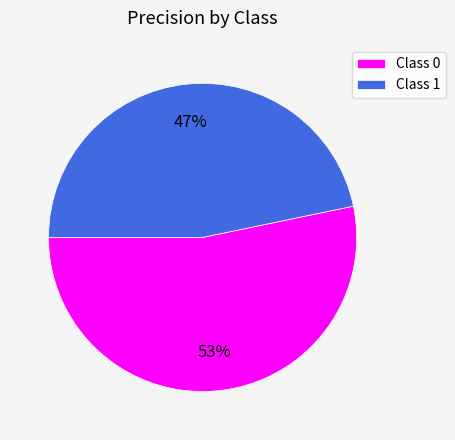

Rank the categories by value from lowest to highest.

Class 1, Class 0